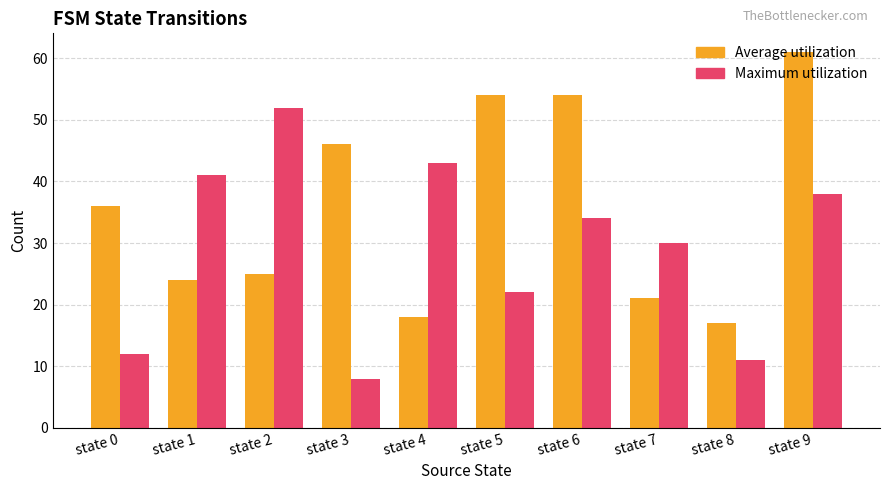

Reading left to right, list all the values displayed in this chart.

Average utilization: 36	24	25	46	18	54	54	21	17	61
Maximum utilization: 12	41	52	8	43	22	34	30	11	38